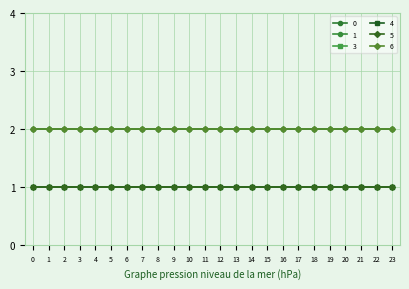

True or false: 4 and 1 intersect in this chart.

False